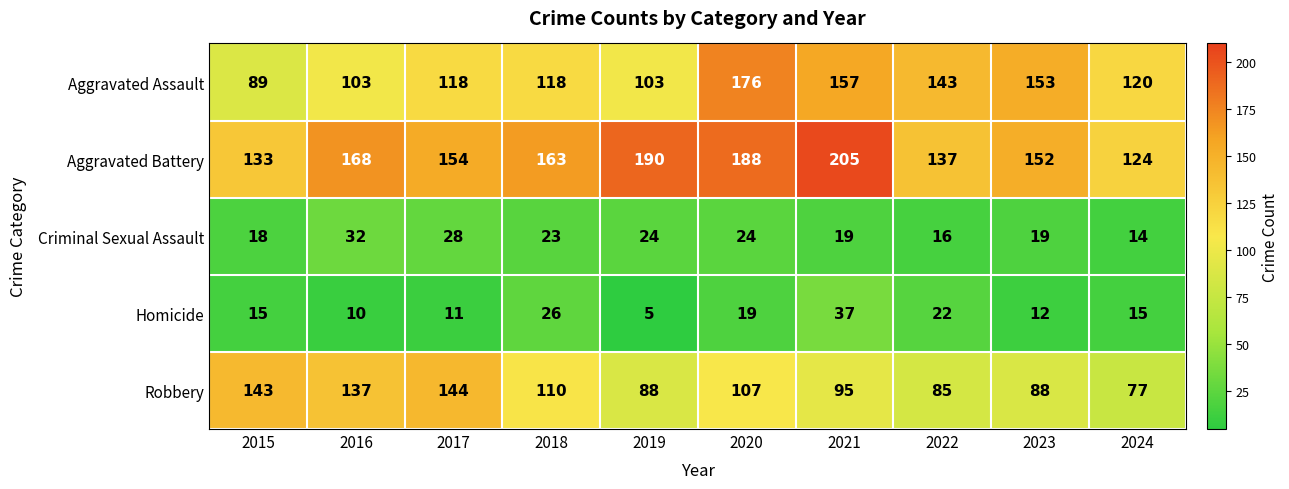

How many data points in Robbery are less than 107?

5